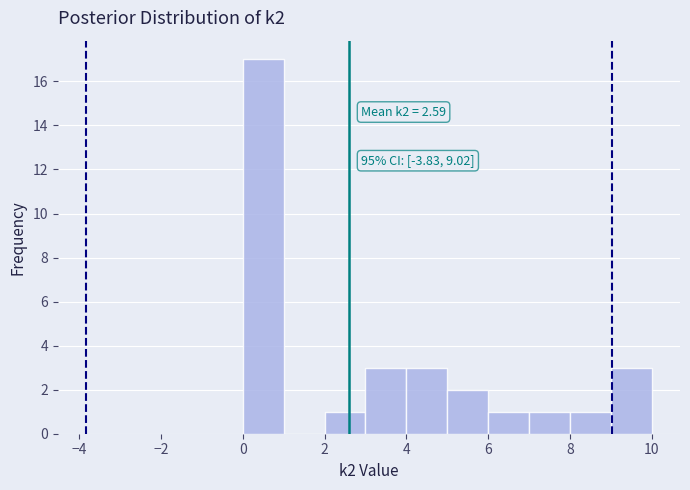

Over which range of the x-axis is the bar tallest?

0 to 1